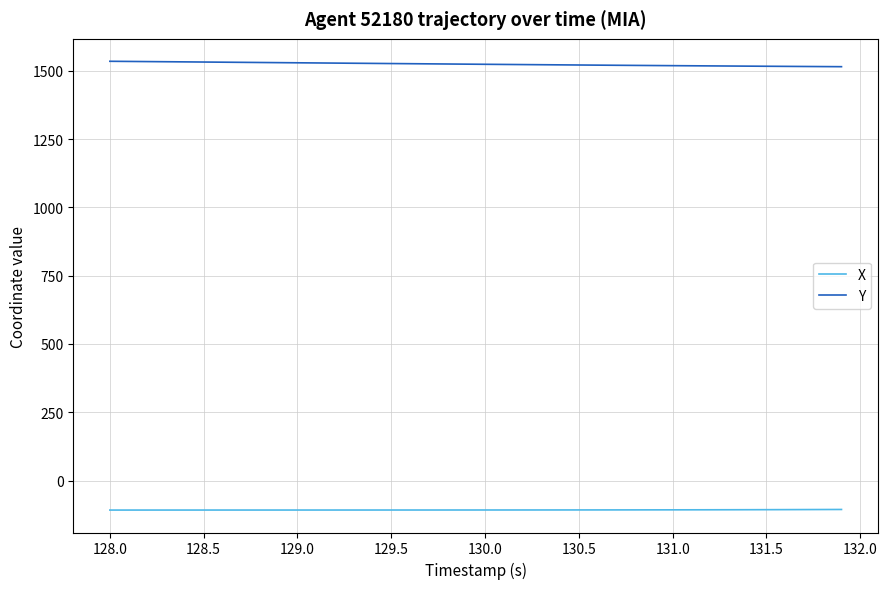

Rank the series by their maximum value, from lowest to highest.

X, Y